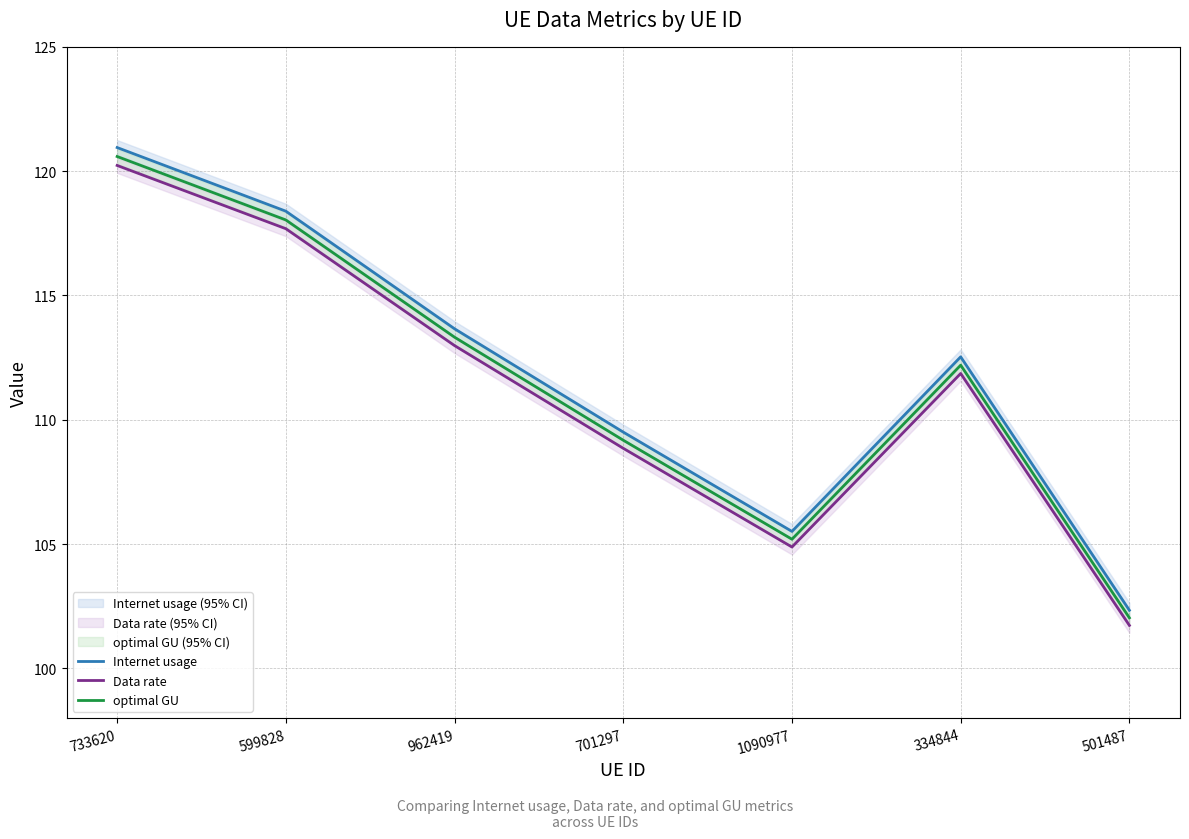

Where is the first local maximum for Data rate?

334844